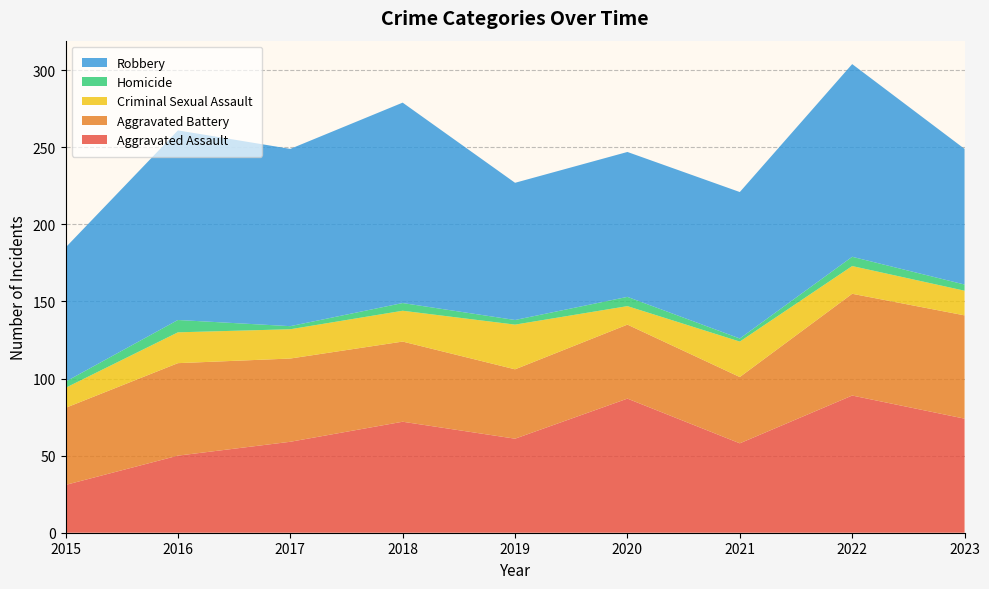

Reading left to right, what are all the values shown in this chart?

Aggravated Assault: 31	50	59	72	61	87	58	89	74
Aggravated Battery: 50	60	54	52	45	48	43	66	67
Criminal Sexual Assault: 13	20	19	20	29	12	23	18	16
Homicide: 4	8	2	5	3	6	2	6	4
Robbery: 87	123	115	130	89	94	95	125	88